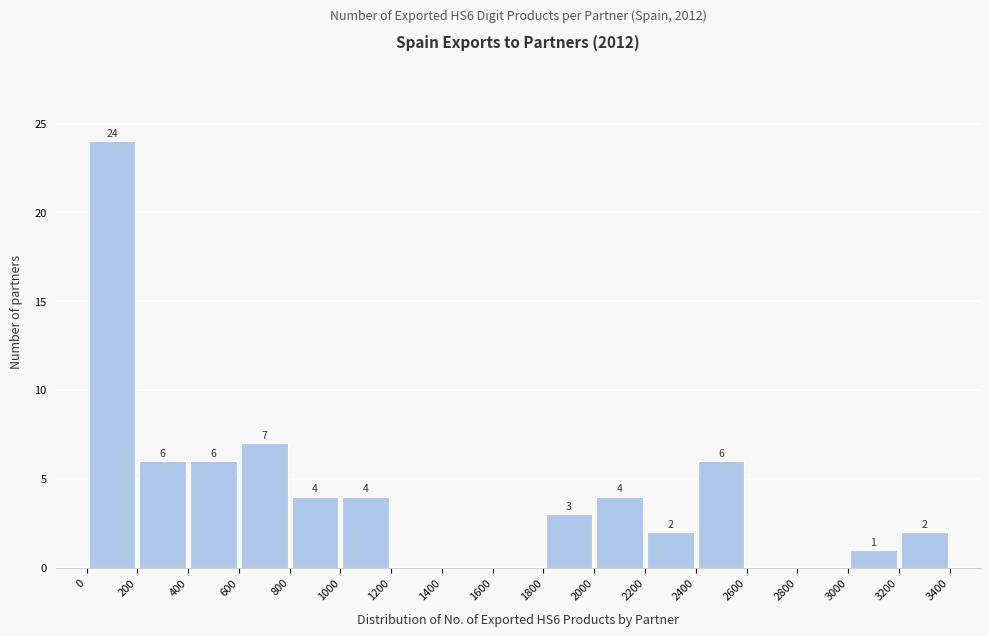

Which range on the x-axis has the tallest bar?

0 to 200